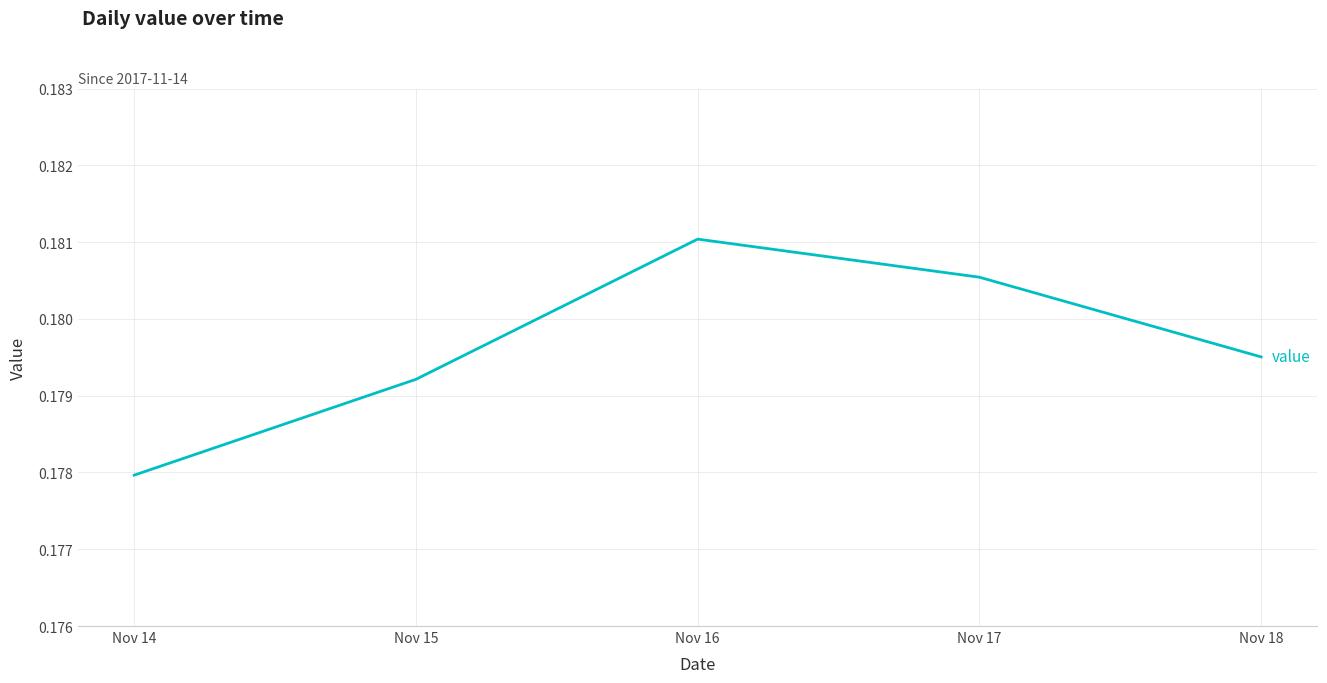

Which category has the lowest value across all series?

Nov 14